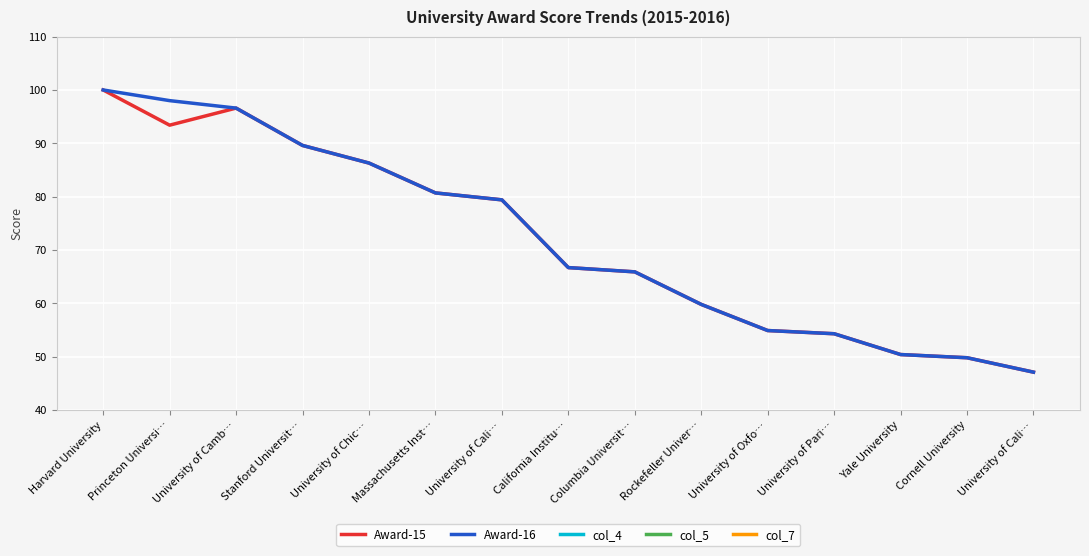

How many interior local peaks does the col_5 series have?

1